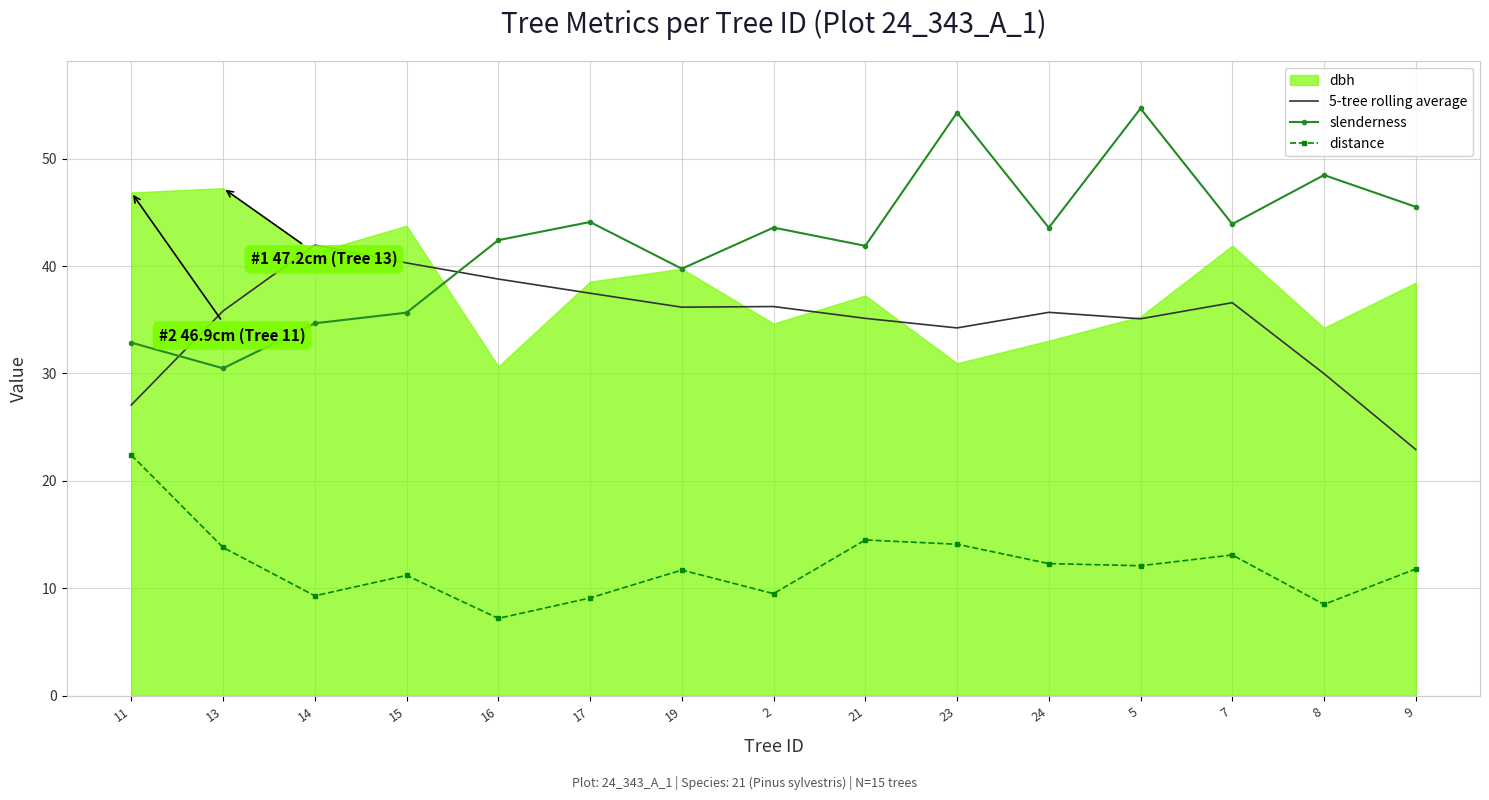

How many data points does each series have?

15